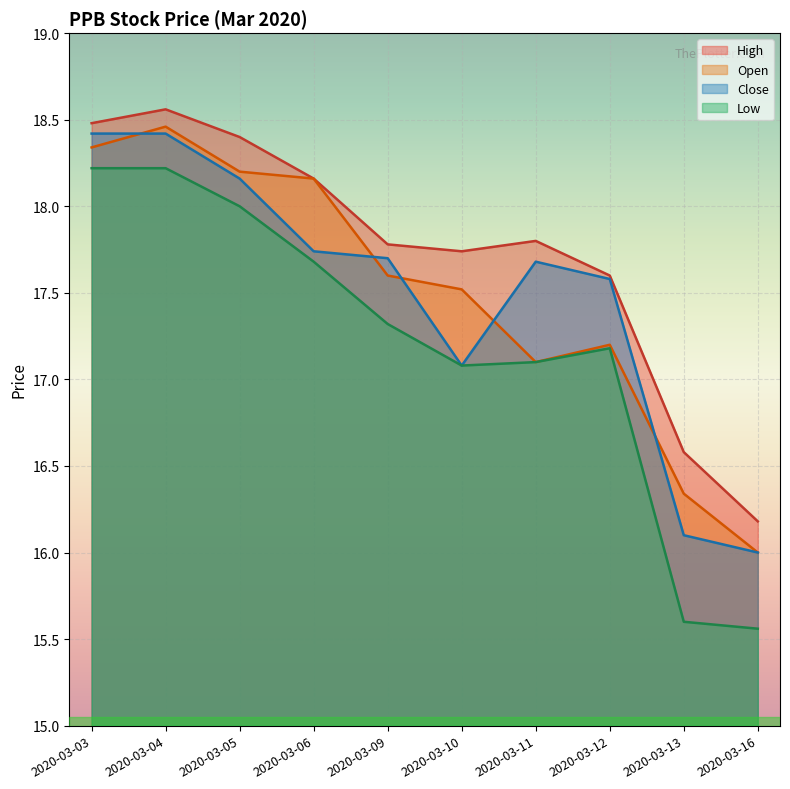

What is the difference between the highest and lowest values at 2020-03-11?

0.7